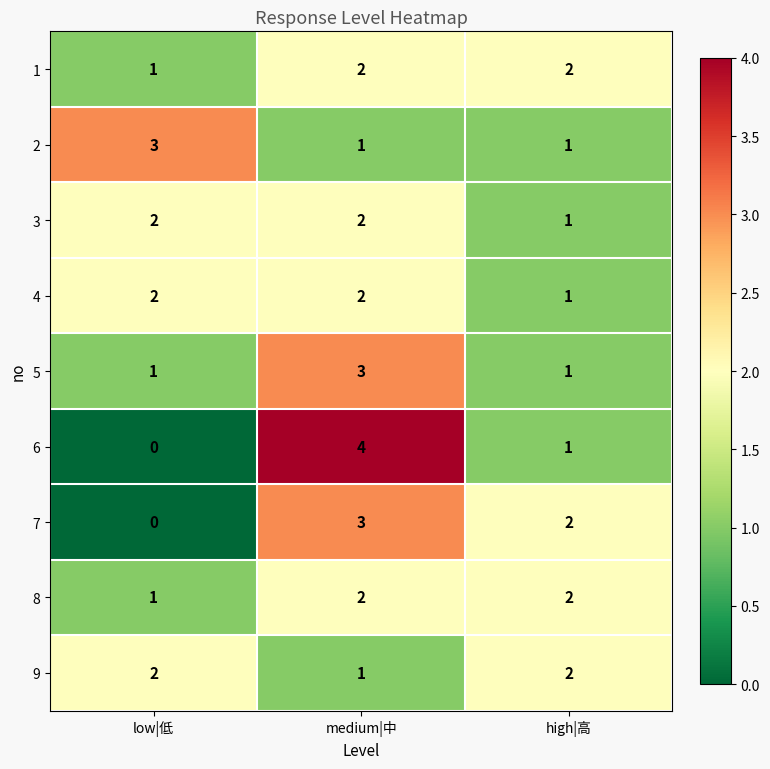

Reading right to left, list all the values displayed in this chart.

1: 2	2	1
2: 1	1	3
3: 1	2	2
4: 1	2	2
5: 1	3	1
6: 1	4	0
7: 2	3	0
8: 2	2	1
9: 2	1	2